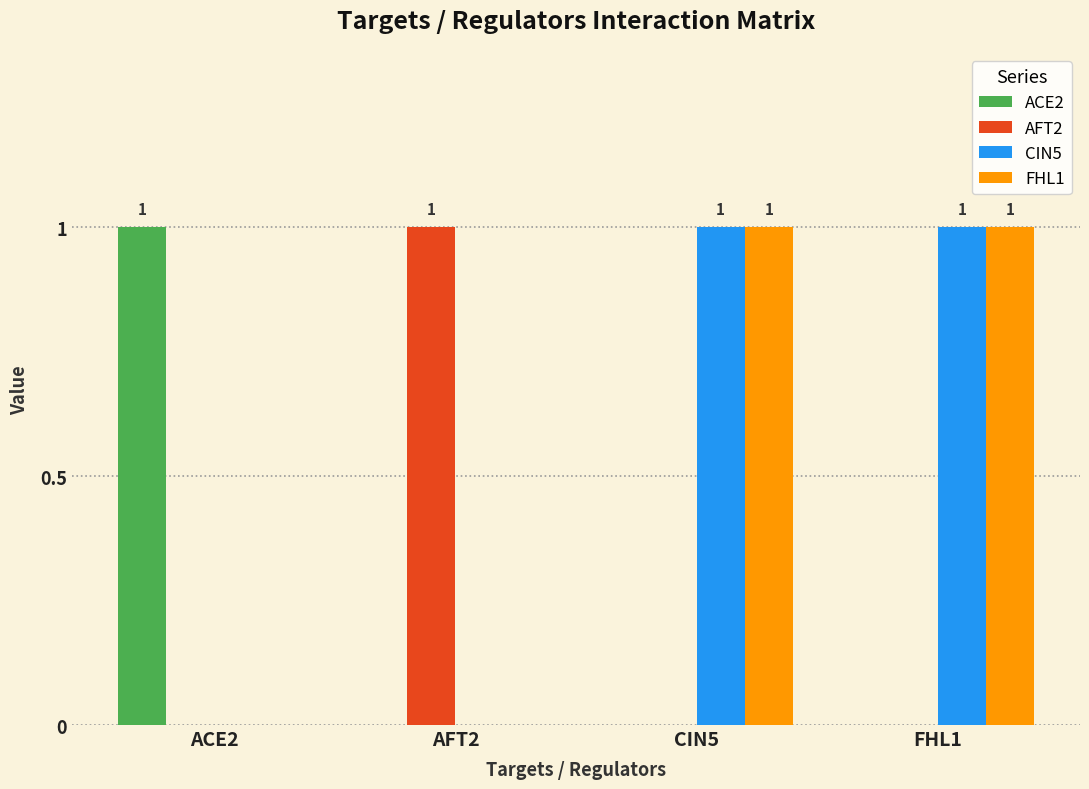

What is the sum of all FHL1 values?

2